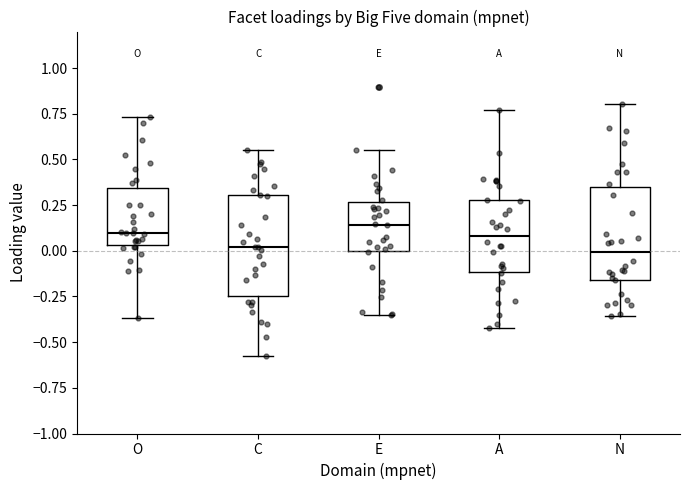

Reading left to right, read every box against the y-axis: the position of its median line, the range the box covers, and the ends of its whiskers. The values are not printed on the chart, so give them approximately, as read against the axis.

O: median 0.10, box 0.05 to 0.35, whiskers -0.35 to 0.75
C: median 0.00, box -0.25 to 0.30, whiskers -0.55 to 0.55
E: median 0.15, box 0.00 to 0.25, whiskers -0.35 to 0.55
A: median 0.10, box -0.10 to 0.30, whiskers -0.40 to 0.75
N: median 0.00, box -0.15 to 0.35, whiskers -0.35 to 0.80